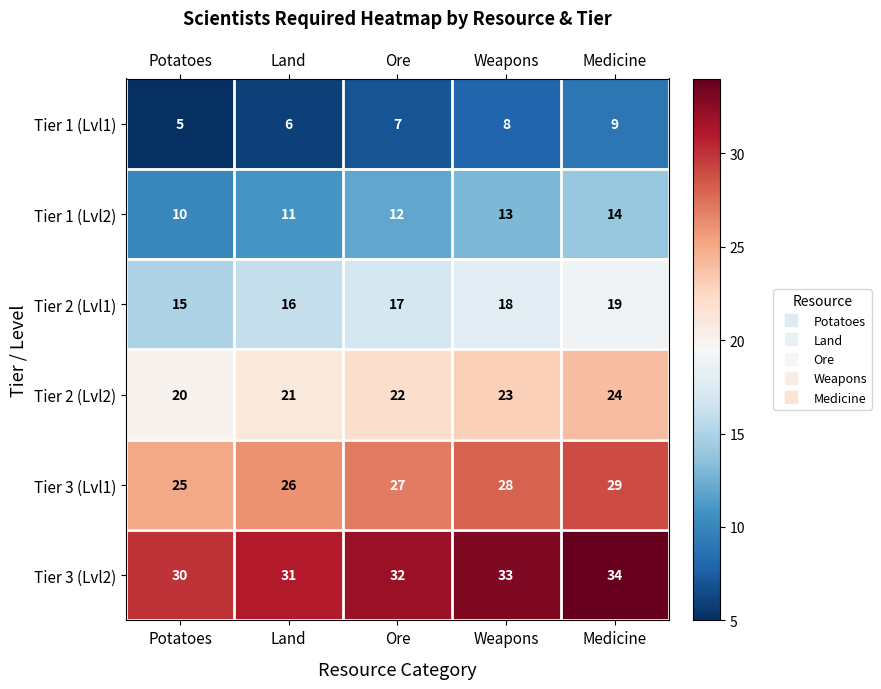

At Weapons, list the series in order from smallest to largest.

Tier 1 (Lvl1), Tier 1 (Lvl2), Tier 2 (Lvl1), Tier 2 (Lvl2), Tier 3 (Lvl1), Tier 3 (Lvl2)